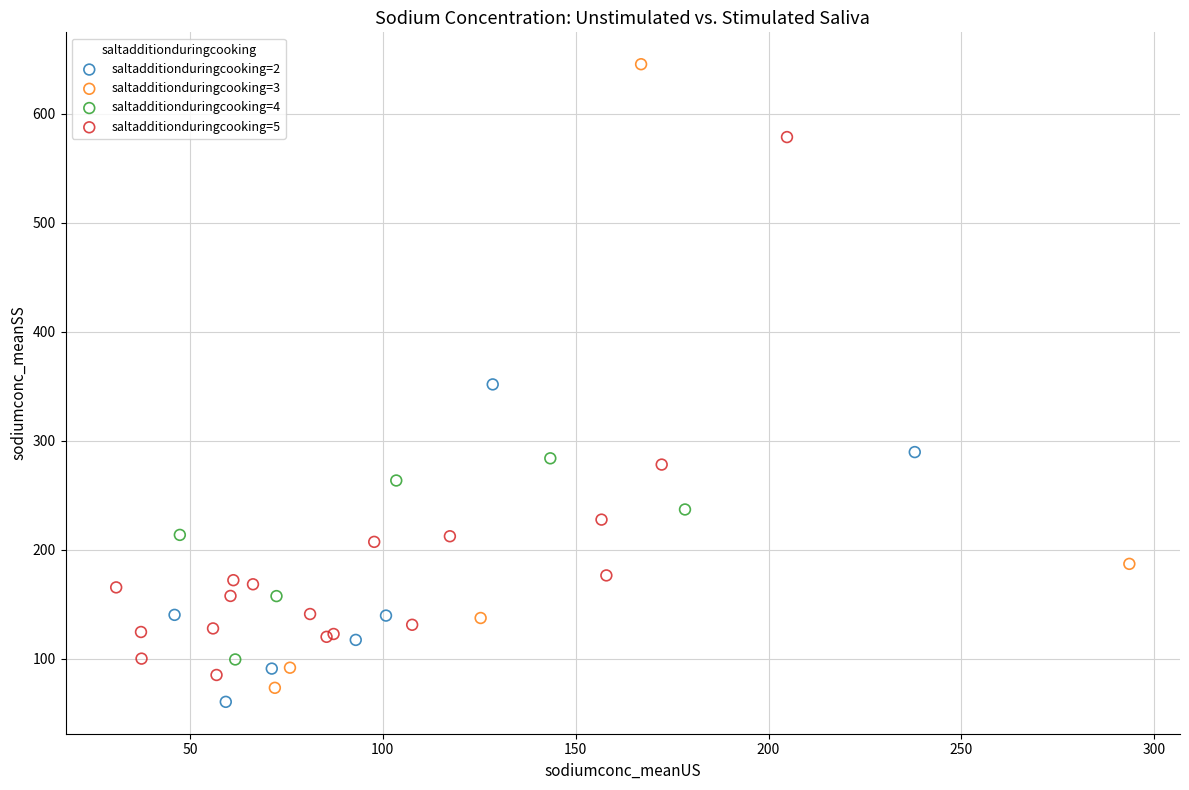

Which series reaches the maximum Y coordinate?

saltadditionduringcooking=3